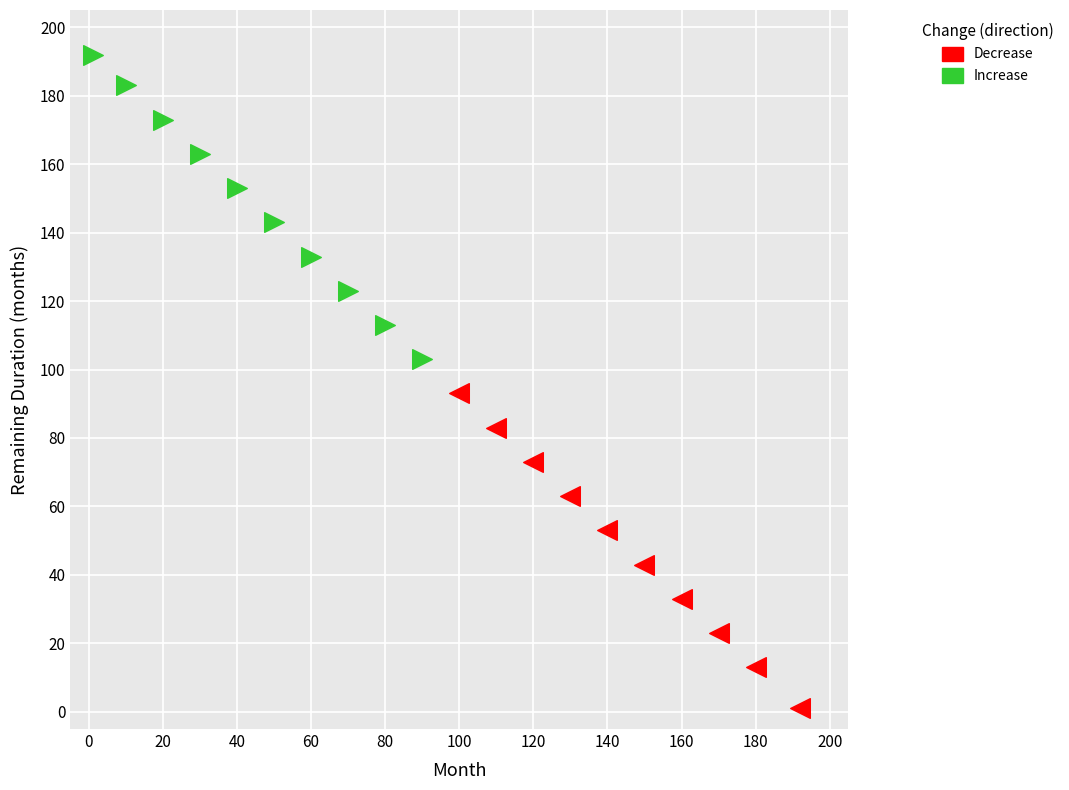

What are all the series names shown in the legend?

Decrease, Increase